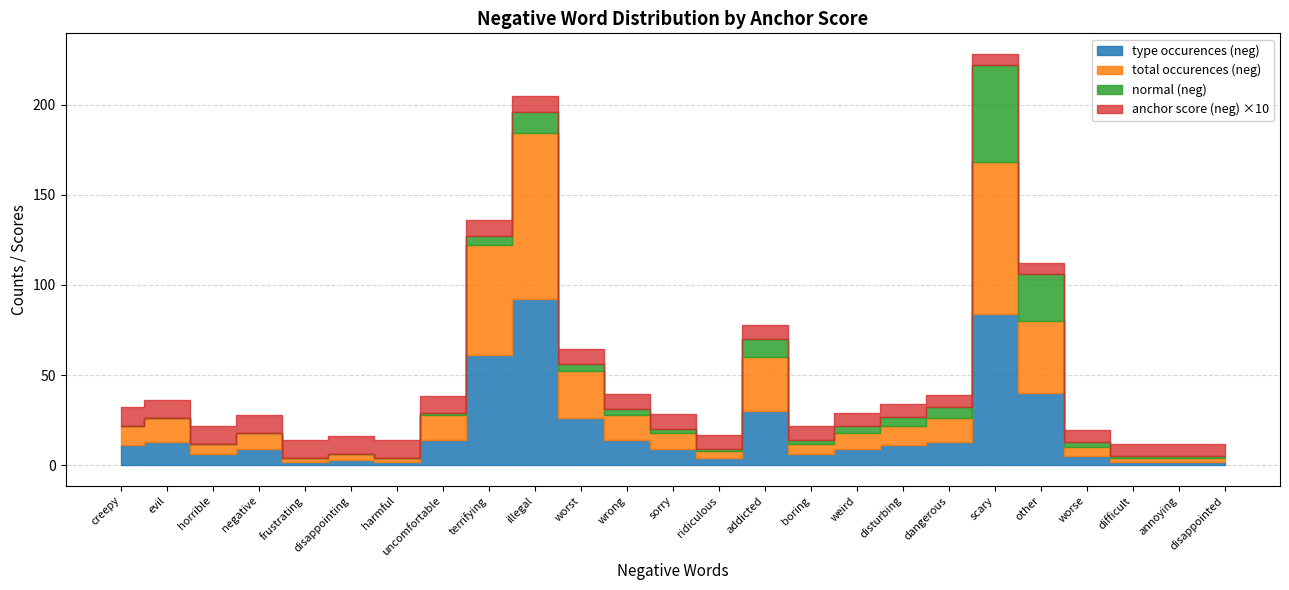

How many values in the normal (neg) series exceed 2?

11